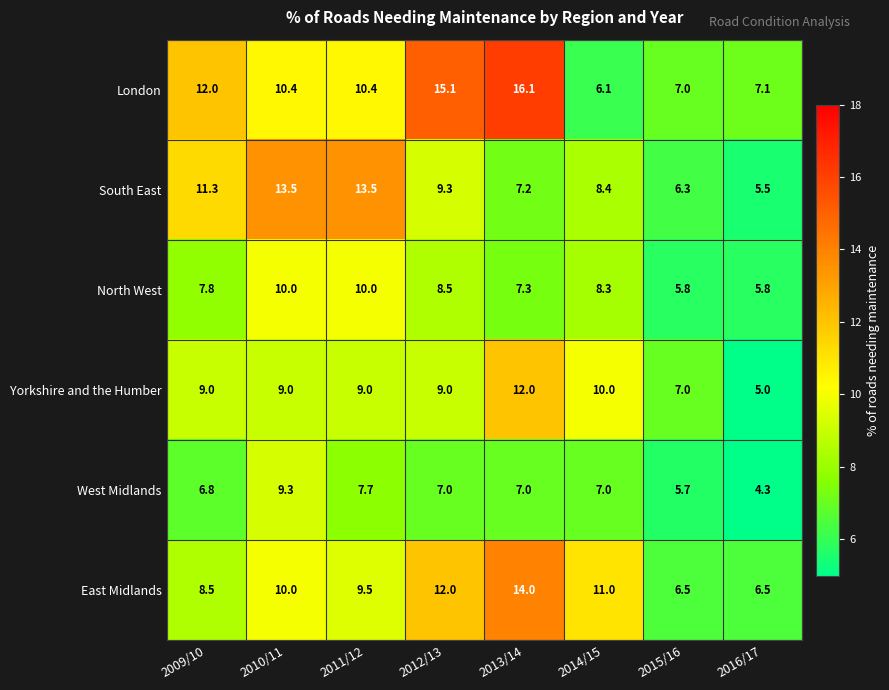

What value does the London series have at 2012/13?

15.1